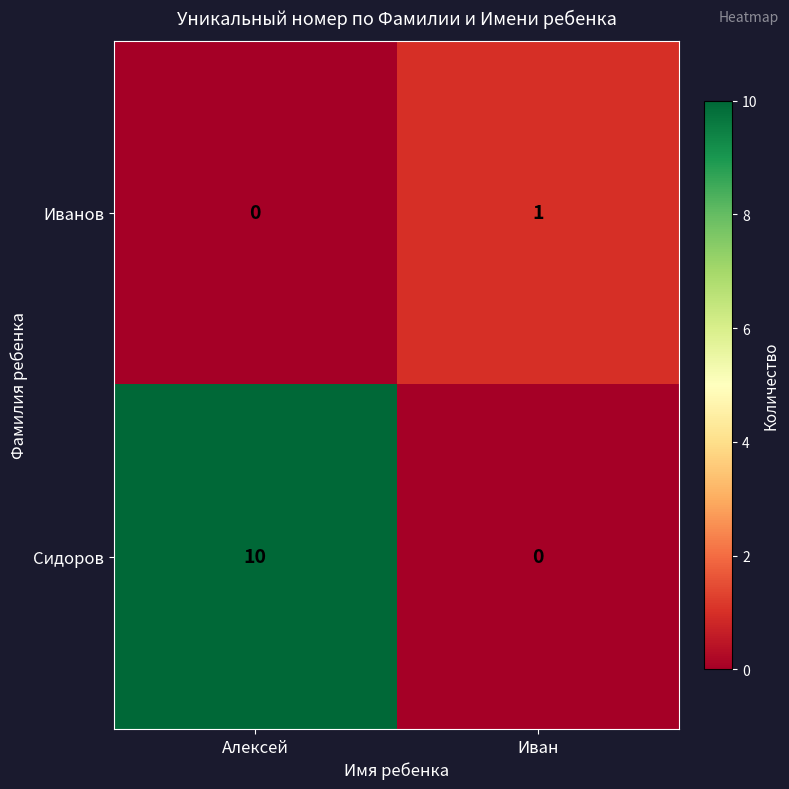

Reading right to left, transcribe all the data shown in this chart.

Иванов: Иван=1	Алексей=0
Сидоров: Иван=0	Алексей=10